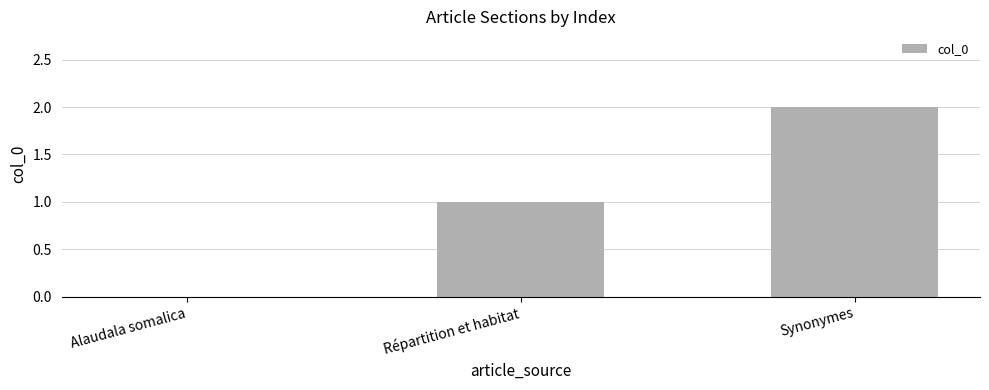

What is the sum of the values at Synonymes and Répartition et habitat?

3